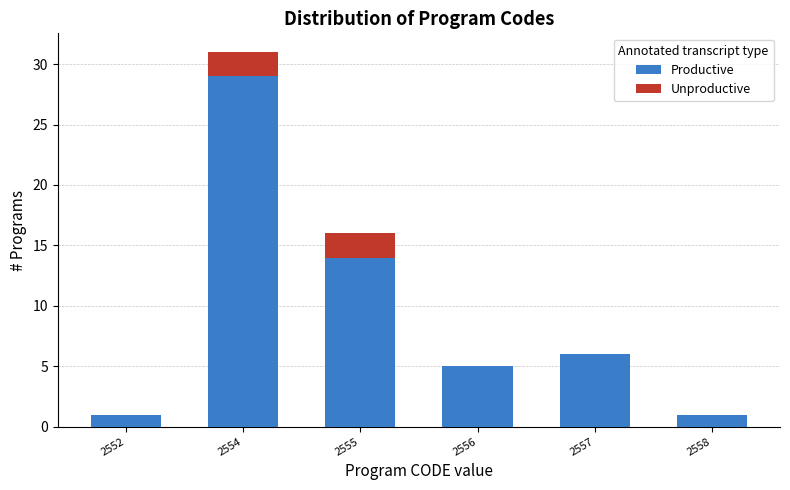

Reading left to right, what are the values for Productive?

2552=1	2554=29	2555=14	2556=5	2557=6	2558=1